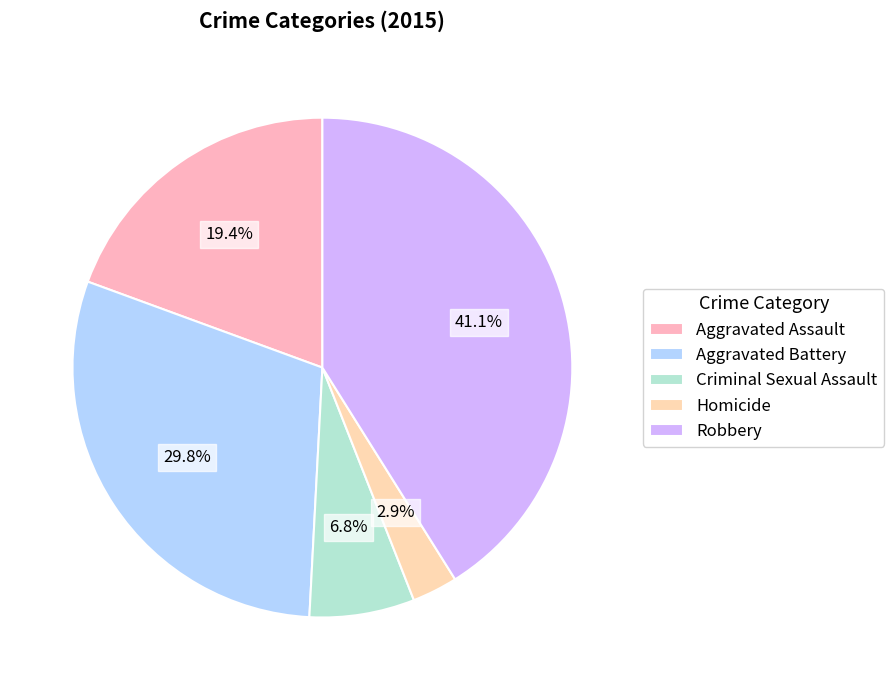

What is the ratio of the value at Aggravated Assault to the value at Criminal Sexual Assault?

2.9